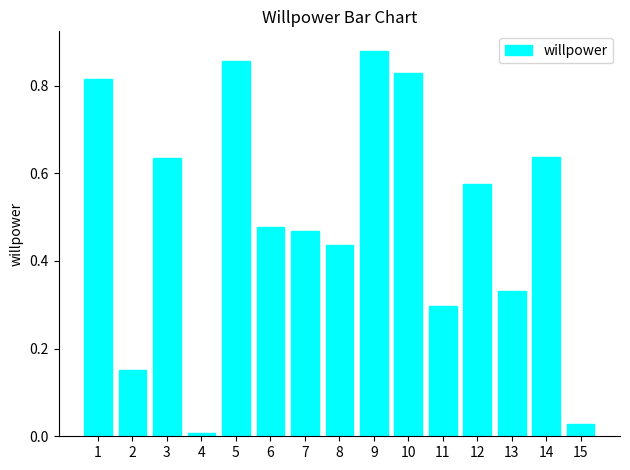

At which category does the chart reach its minimum across all series?

4